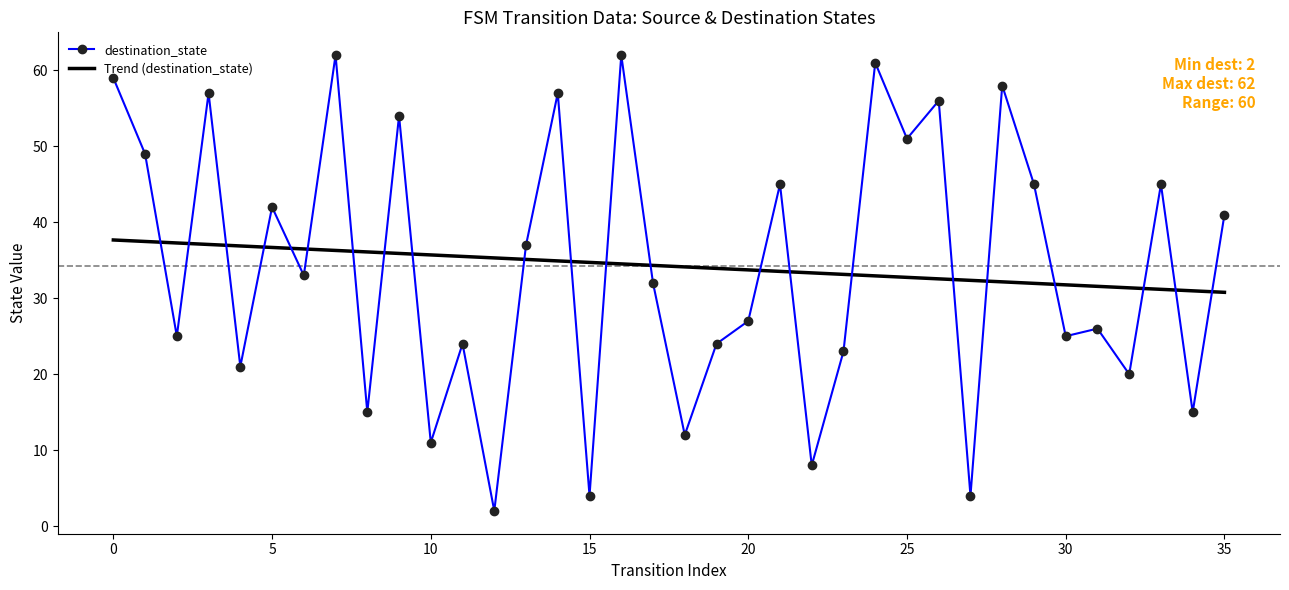

How many times do destination_state and Trend (destination_state) cross each other?

22